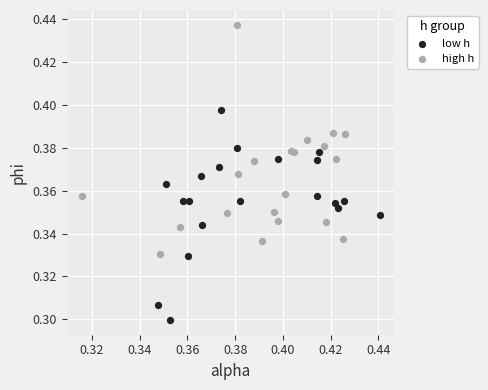

Which series reaches the minimum Y coordinate?

low h